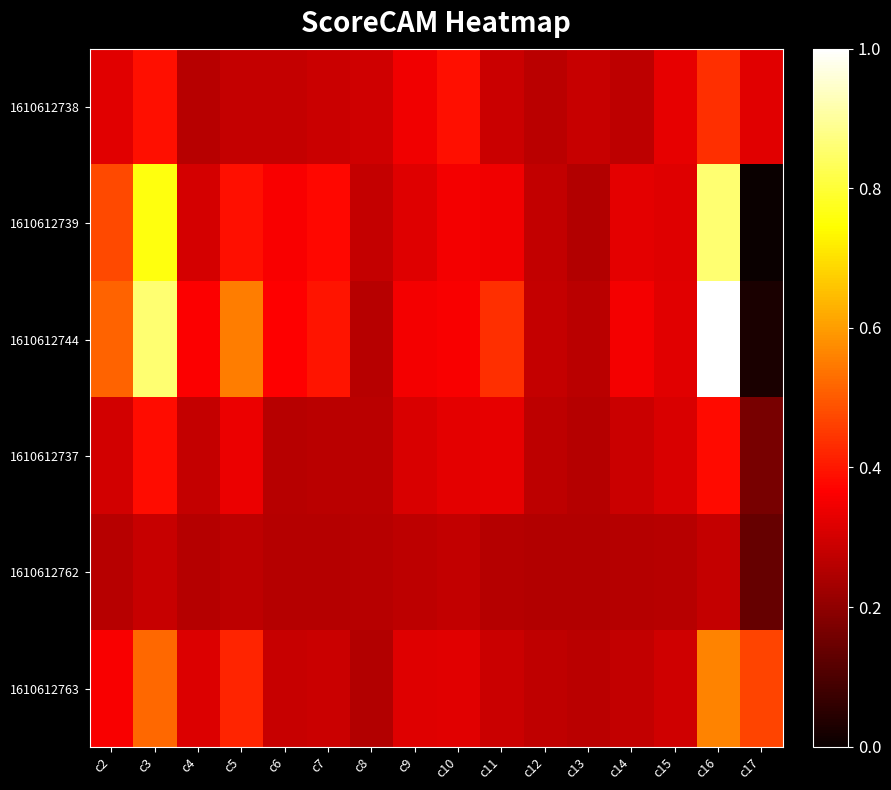

At which category does the chart reach its peak across all series?

c16